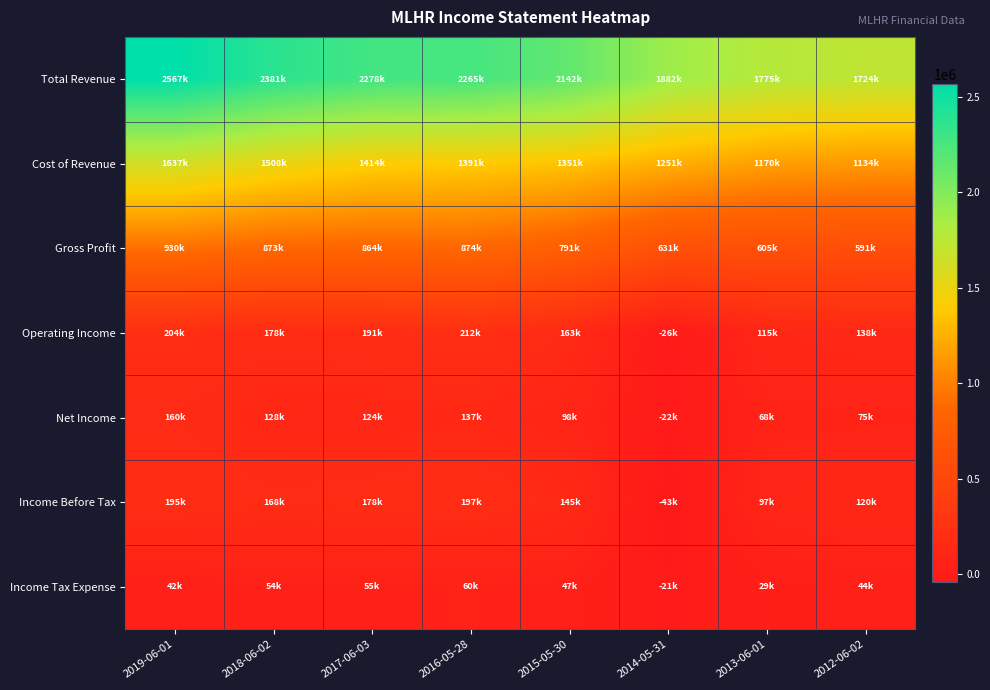

Rank the series by their maximum value, from lowest to highest.

Income Tax Expense, Net Income, Income Before Tax, Operating Income, Gross Profit, Cost of Revenue, Total Revenue